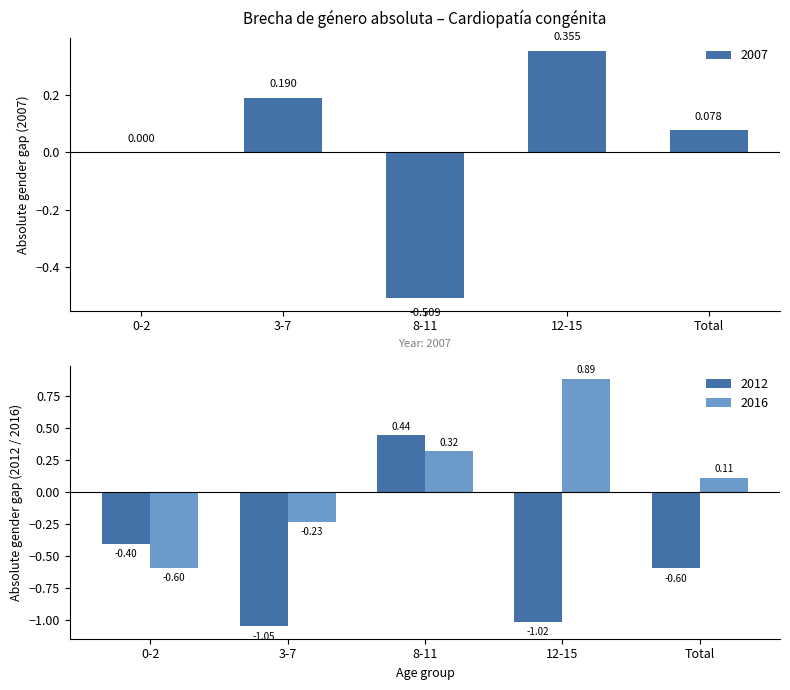

Rank the categories by 2016 value from lowest to highest.

0-2, 3-7, Total, 8-11, 12-15